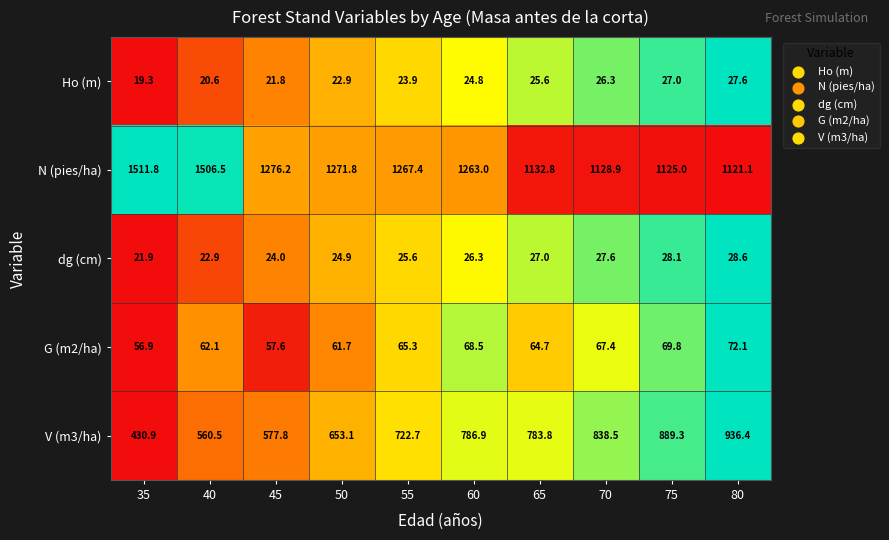

At which category is the sum across all series the highest?

80